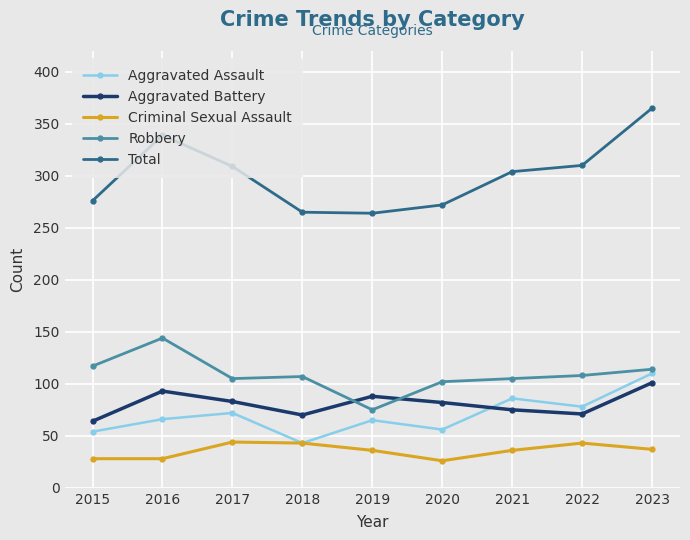

Which series has the widest spread of values?

Total